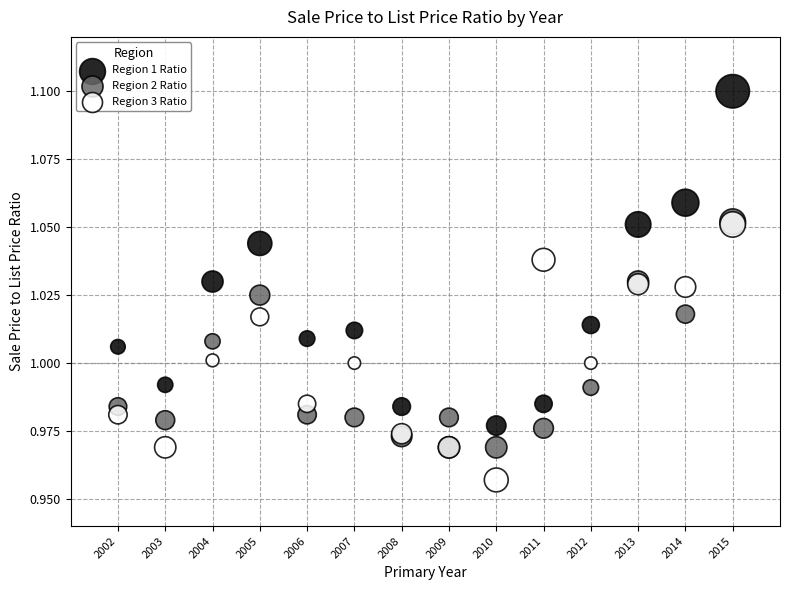

Which series contains the lowest Y value?

Region 3 Ratio